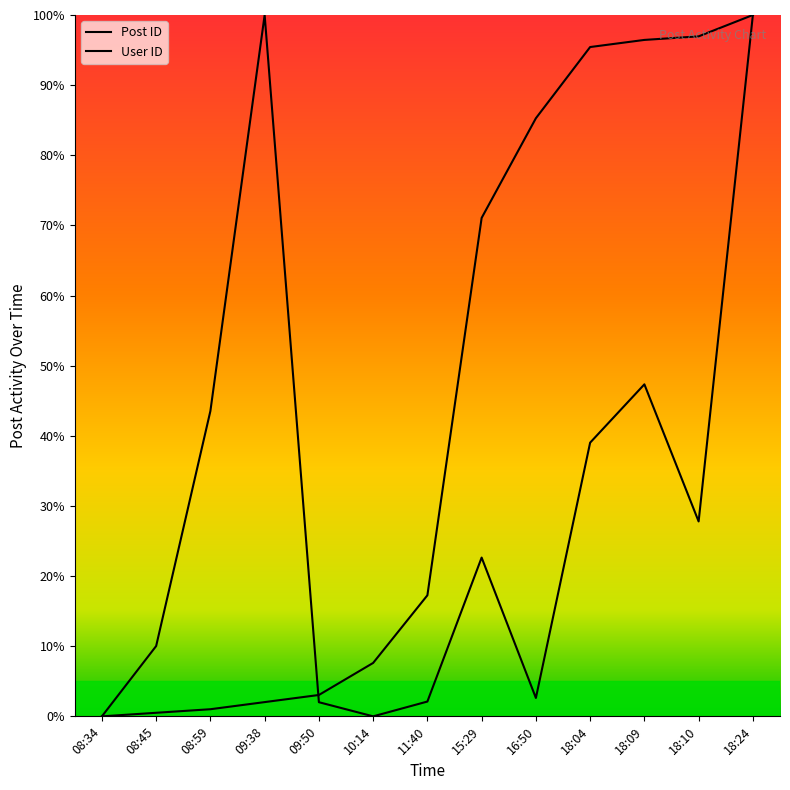

The value of Post ID at 15:29 is 71.1. True or false?

True